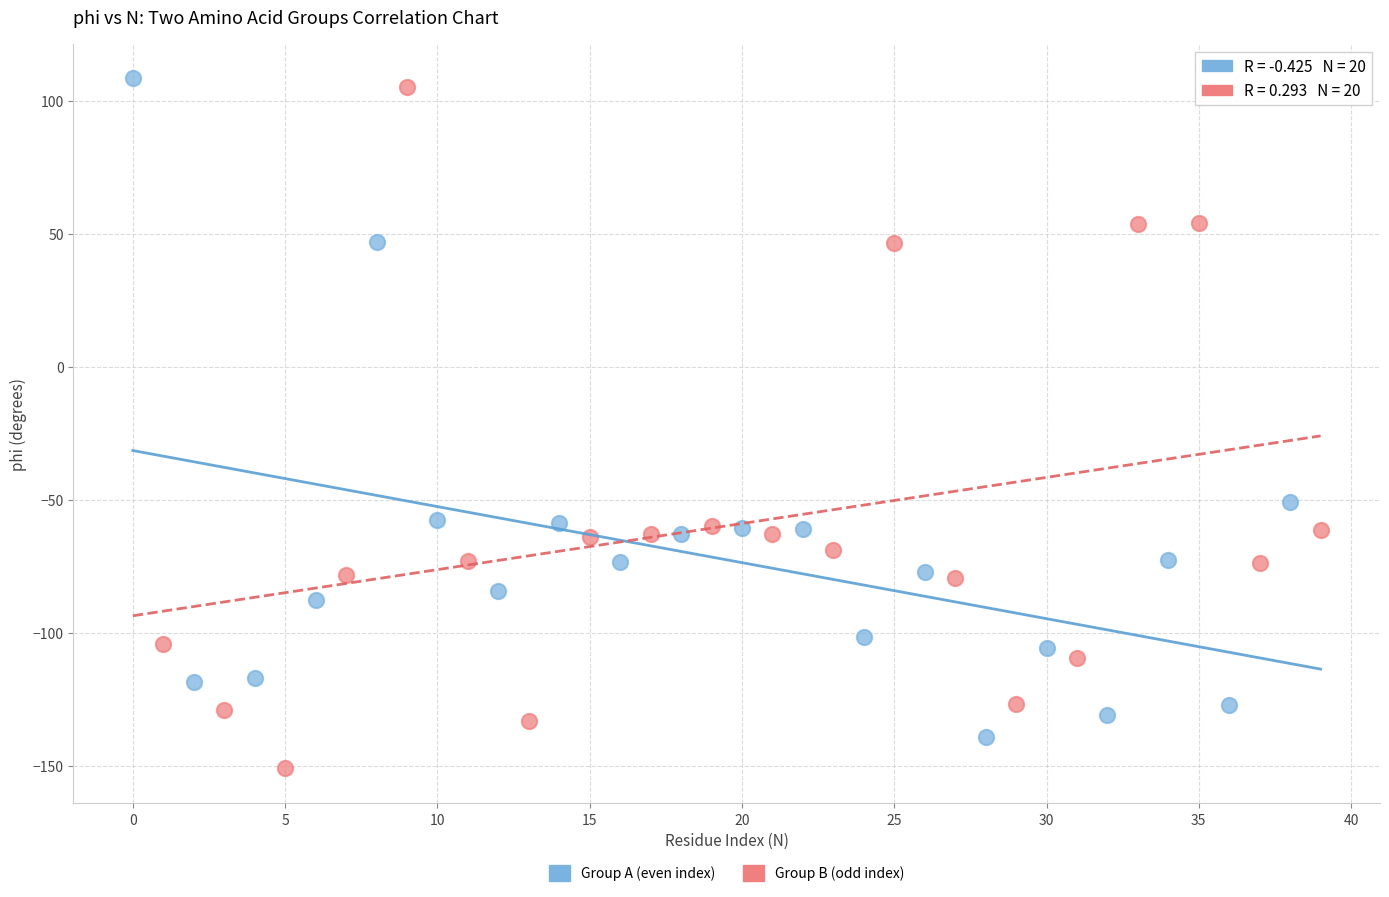

Which series reaches the minimum Y coordinate?

Group B (odd index)